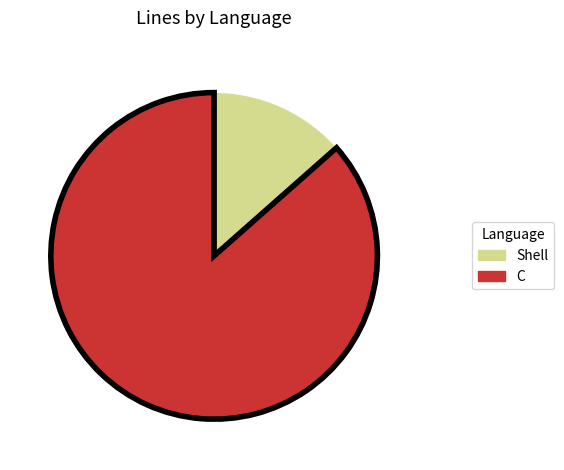

How many segments does this pie chart have?

2